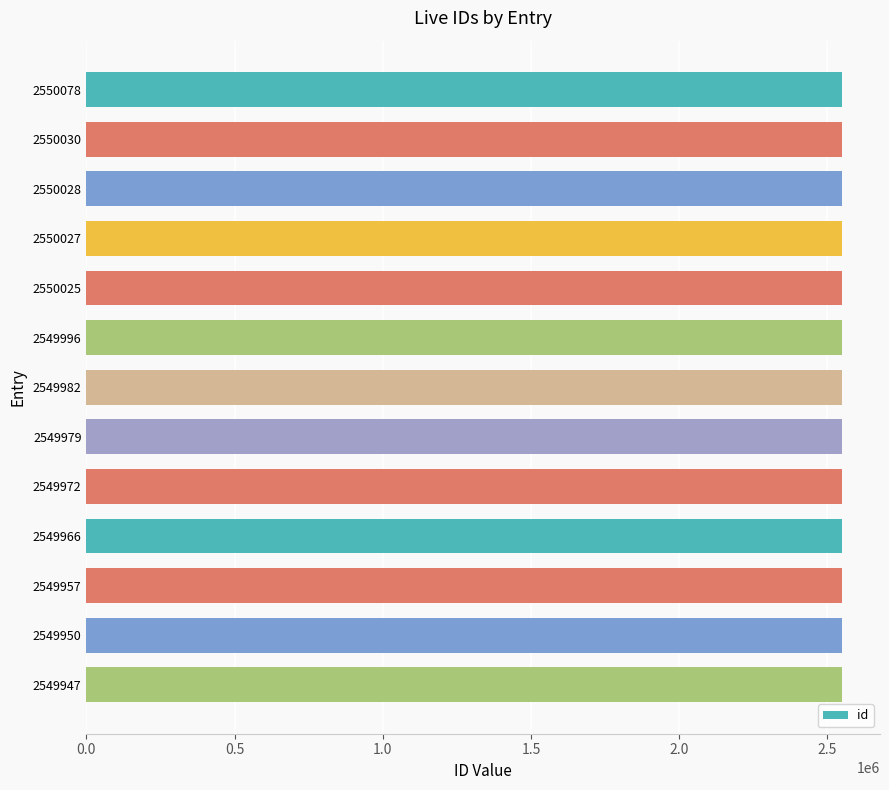

Is it true that the value at 2549982 is 933703?

False